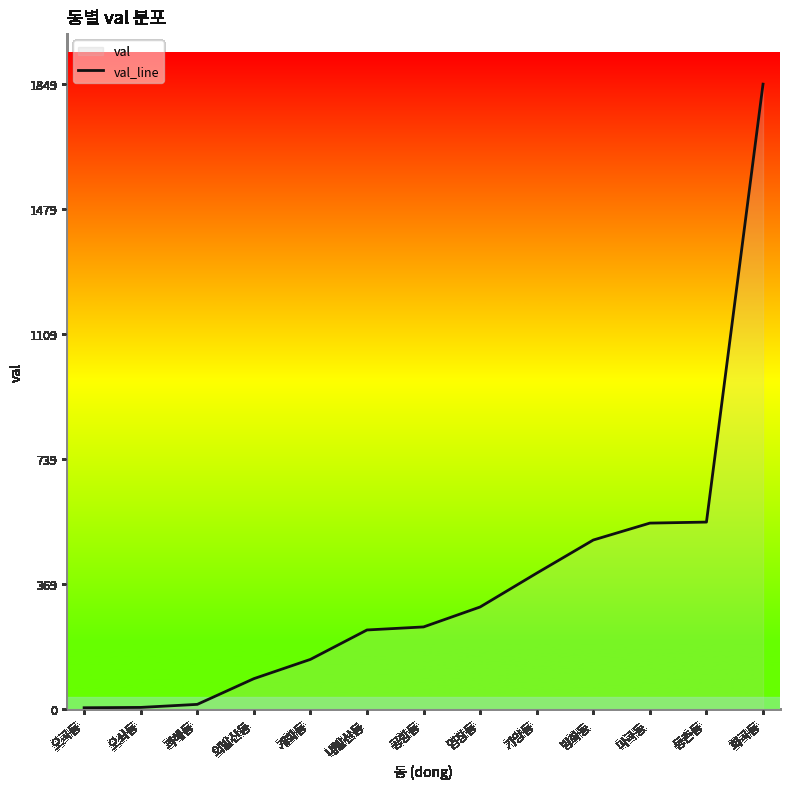

What is the change in value from 과해동 to 마곡동?

+536